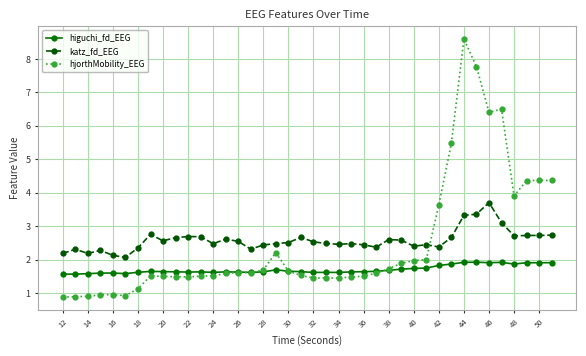

How many higuchi_fd_EEG values are between 1 and 2?

40